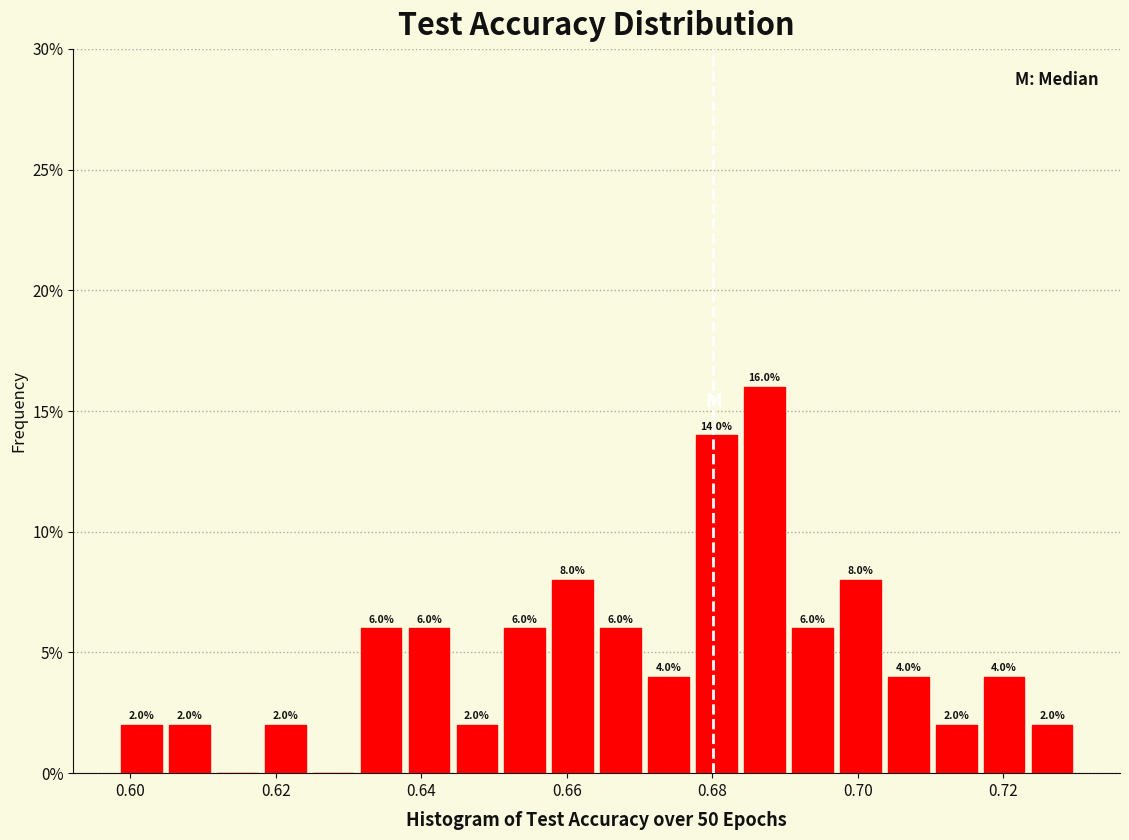

Around what value on the x-axis is the tallest bar? Give the approximate position of its centre, as read against the axis.

0.688